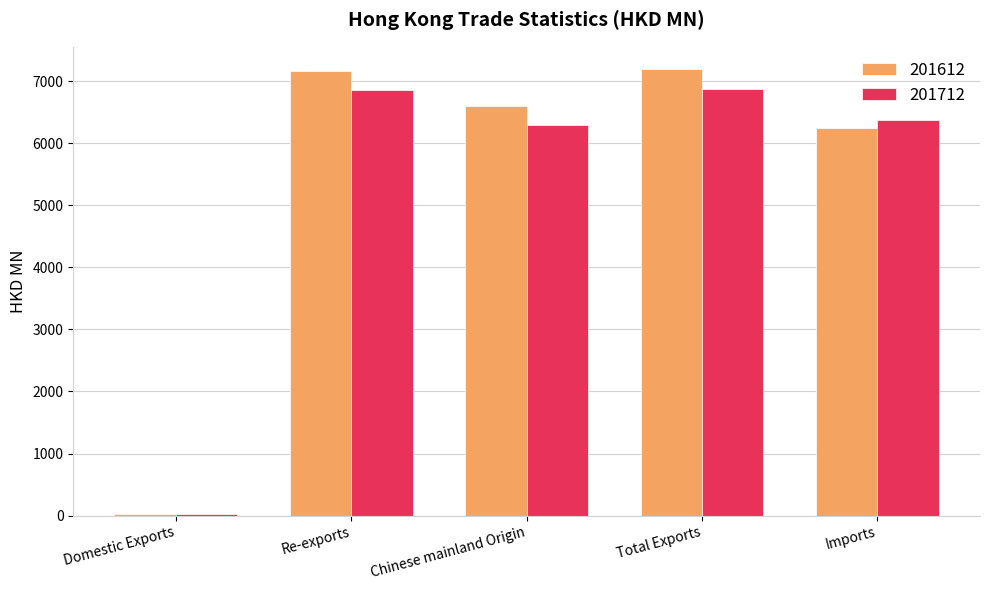

Which series has the largest total across all categories?

201612